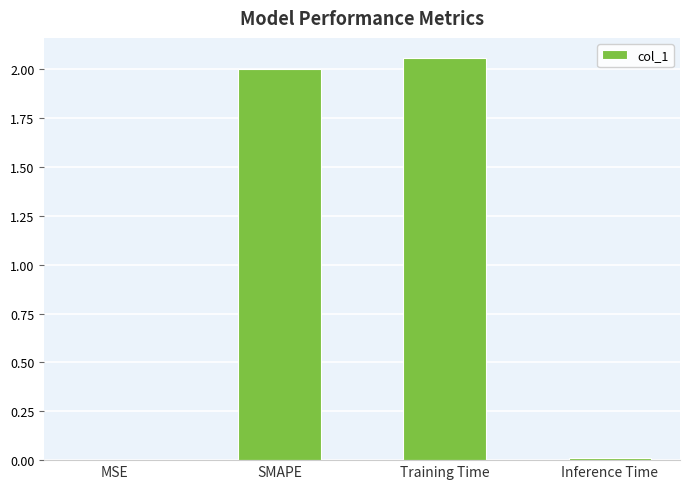

What is the sum of all values?

4.1